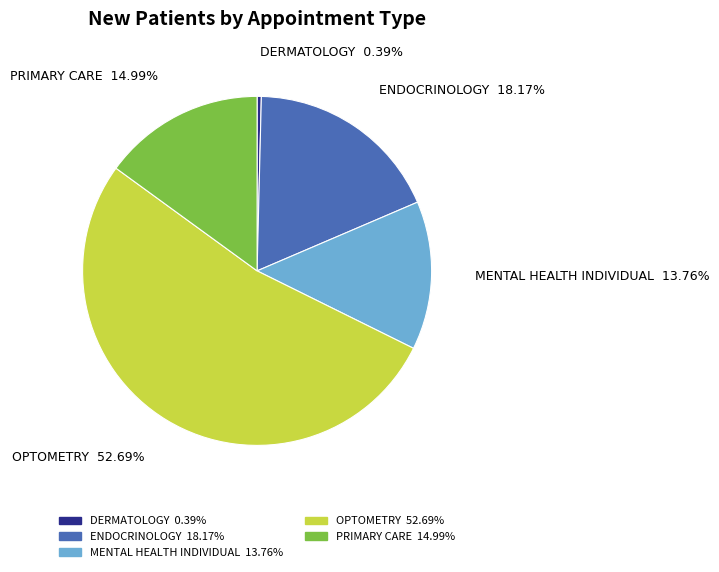

Is the sum of MENTAL HEALTH INDIVIDUAL and PRIMARY CARE greater than half?

No